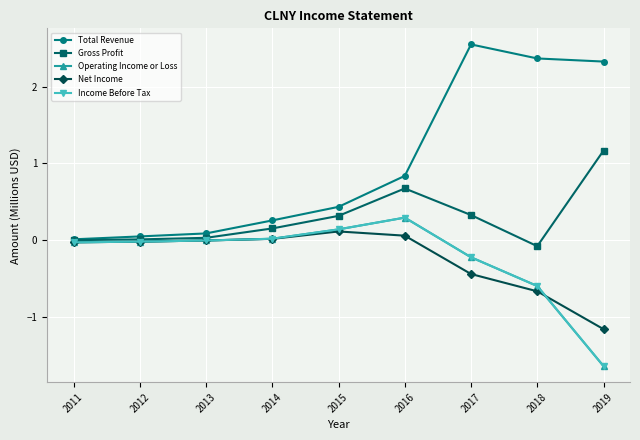

What is the difference between the maximum and minimum values in the Gross Profit series?

1.2